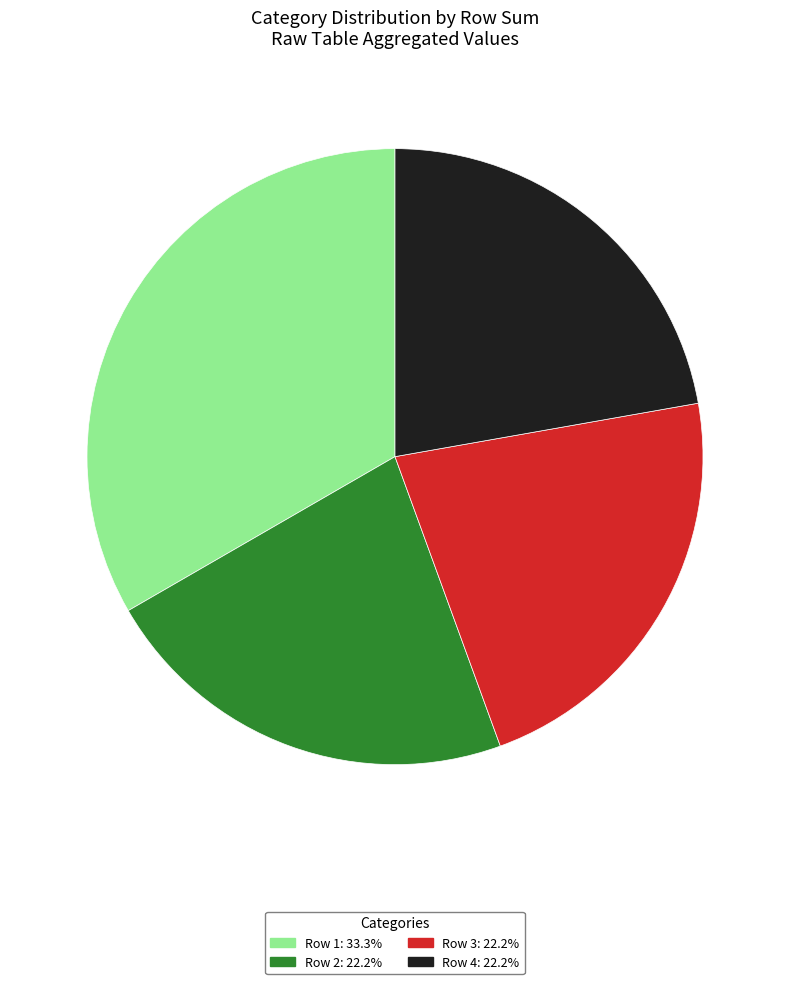

Does any single category account for the majority?

No